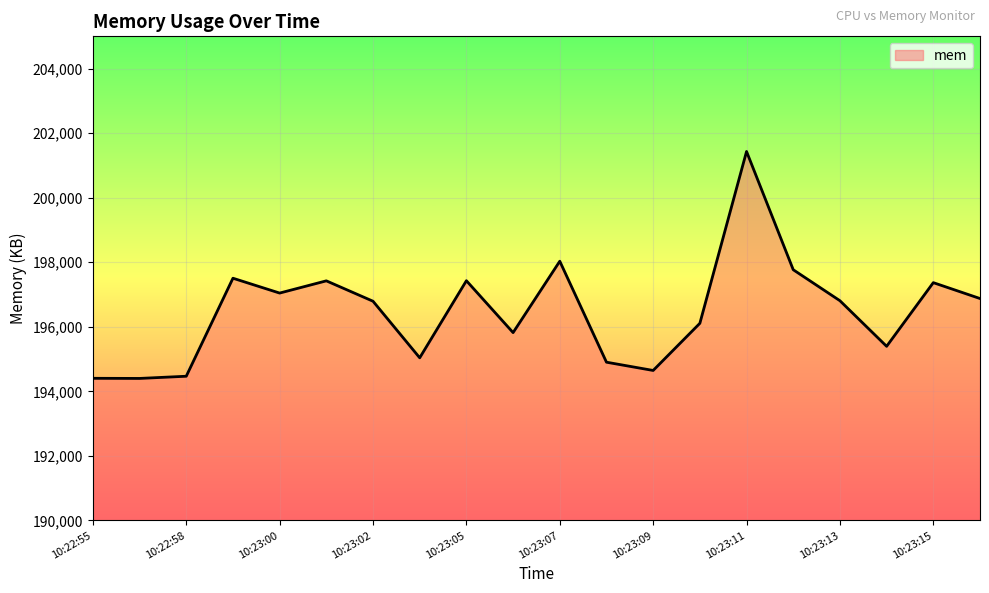

What is the difference between the maximum and minimum values?

7032